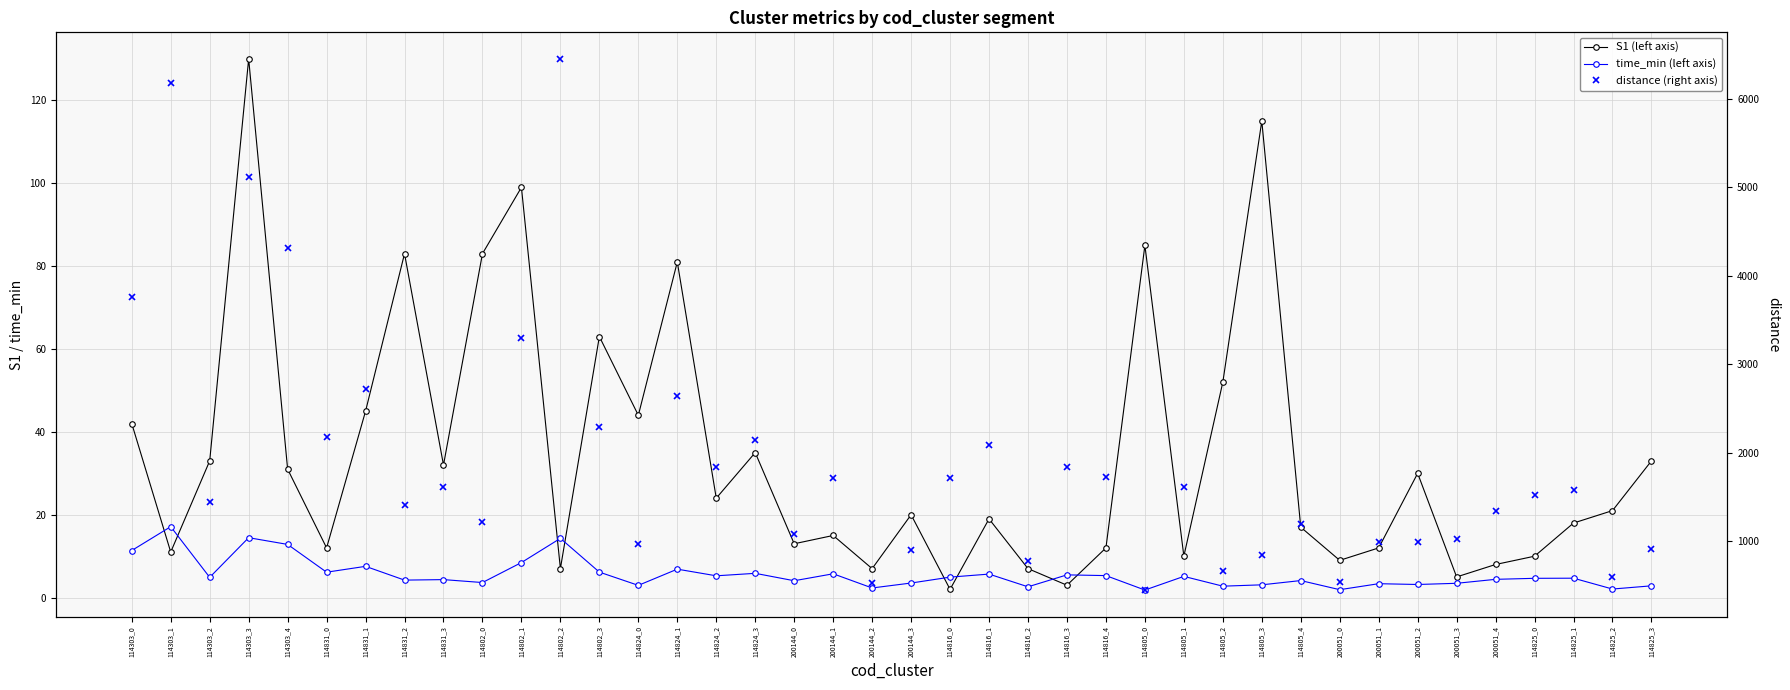

True or false: S1 (left axis) and distance (right axis) cross at least once.

False